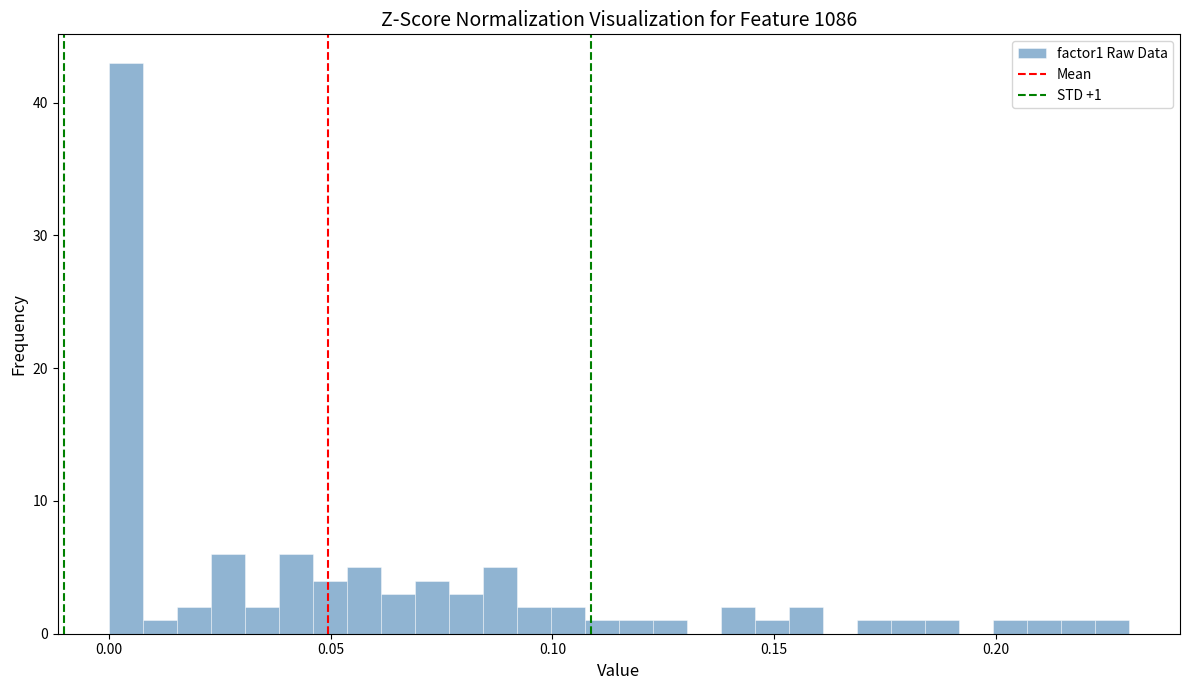

Around what value on the x-axis is the tallest bar? Give the approximate position of its centre, as read against the axis.

0.005